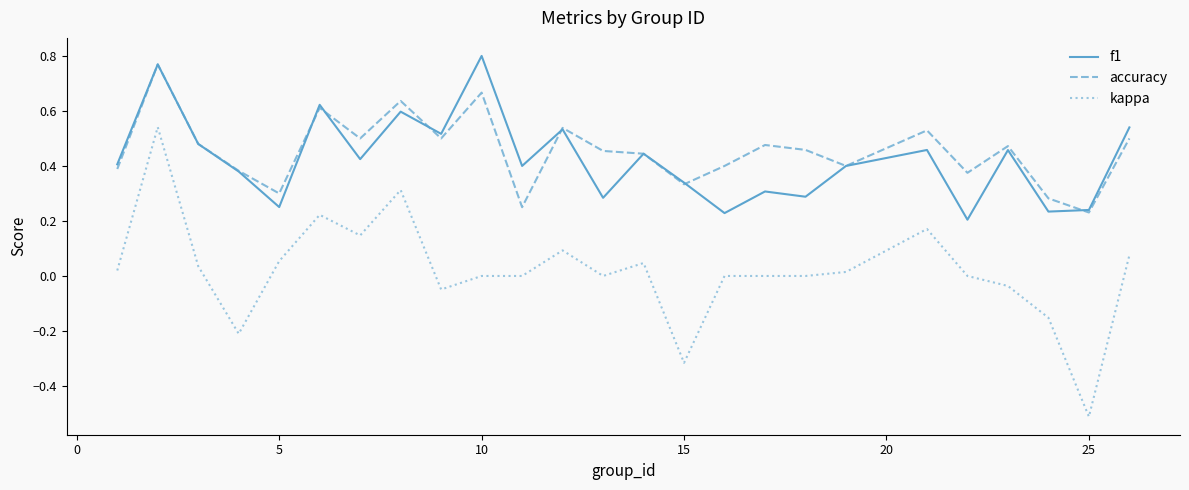

What are all the series names shown in the legend?

f1, accuracy, kappa